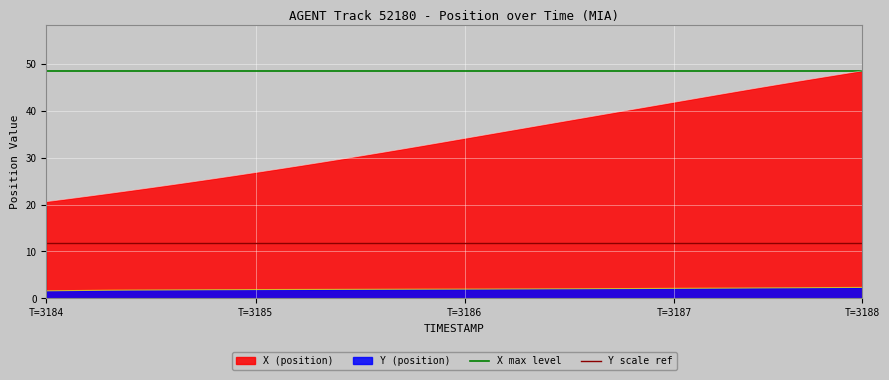

What is the average value of the X max level series?

48.5